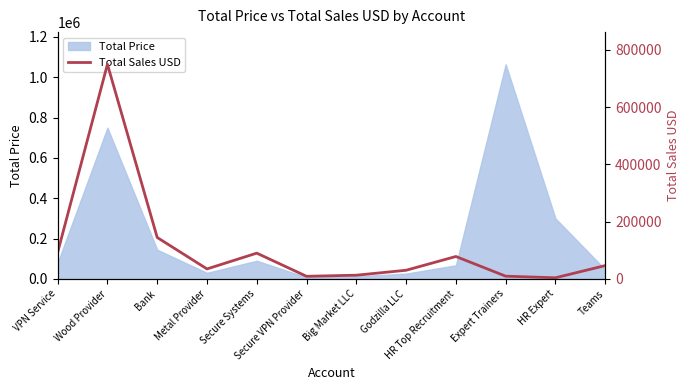

Reading right to left, what are all the values shown in this chart?

46500.0	3900.0	9472.9	78300.0	30160.0	12870.0	9048.0	90000.0	34800.0	144750.0	750000.0	92568.0